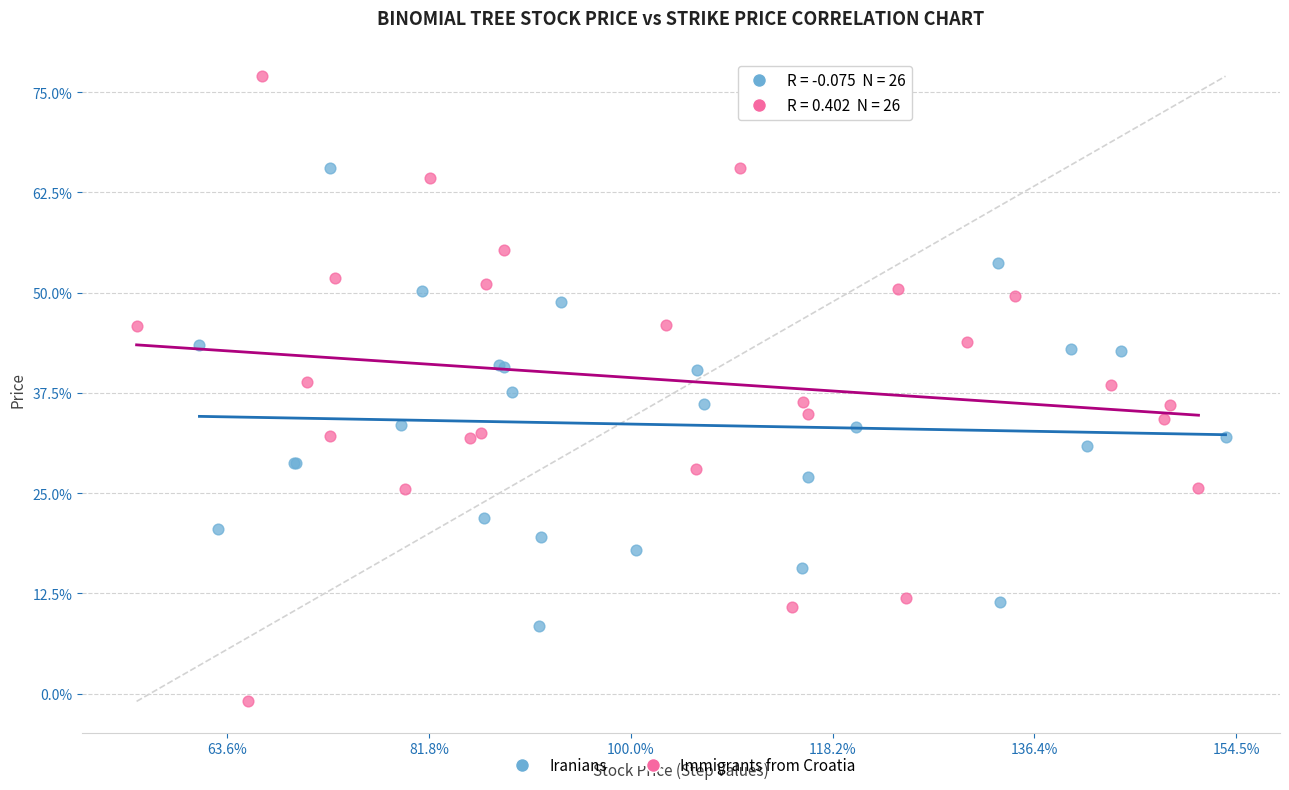

Which series contains the lowest Y value?

Immigrants from Croatia